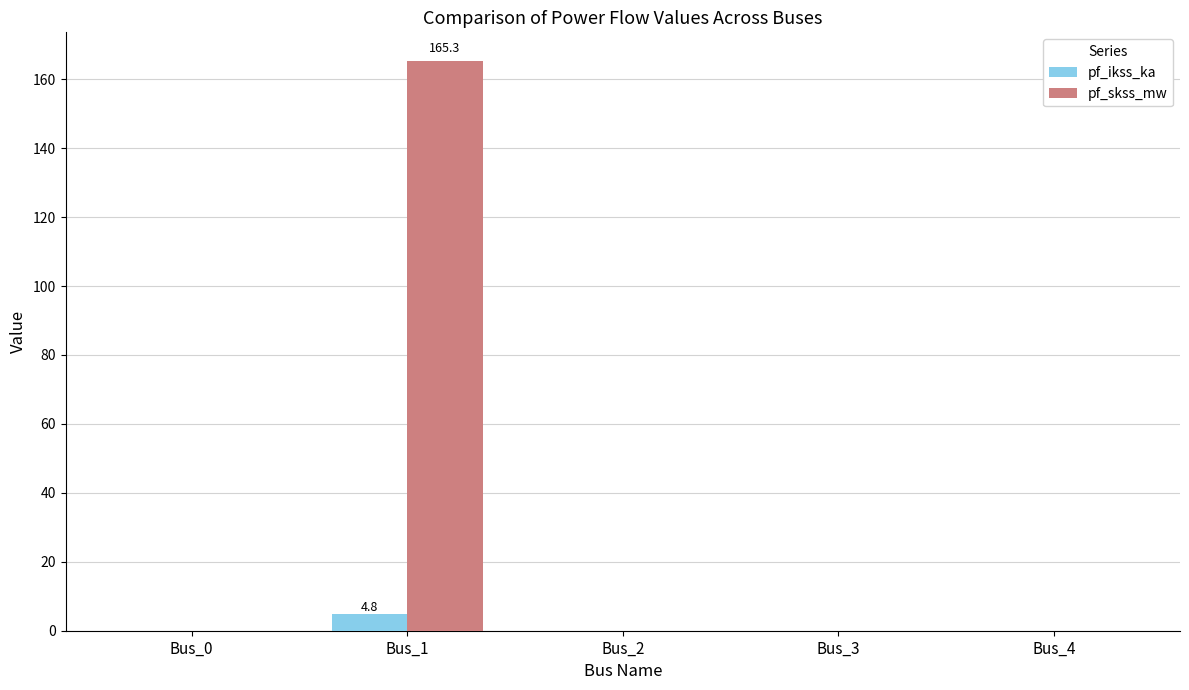

Reading left to right, what are all the values shown in this chart?

pf_ikss_ka: 0.0	4.8	0.0	0.0	0.0
pf_skss_mw: 0.0	165.3	0.0	0.0	0.0